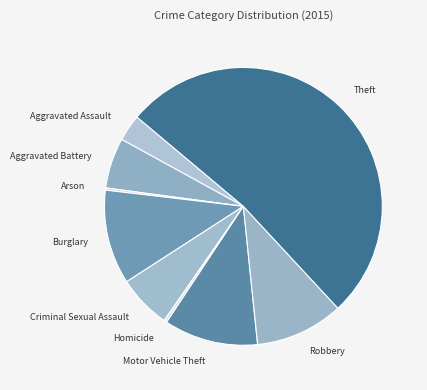

What is the largest slice in the pie chart?

Theft